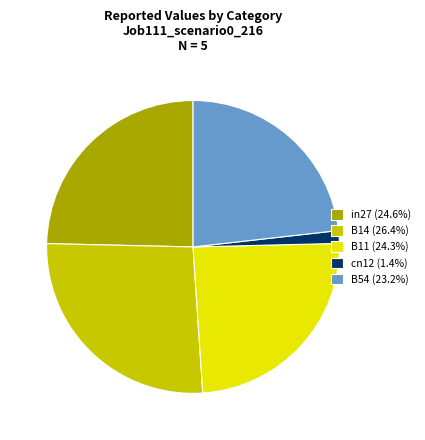

True or false: B14 accounts for 26% of the total.

True